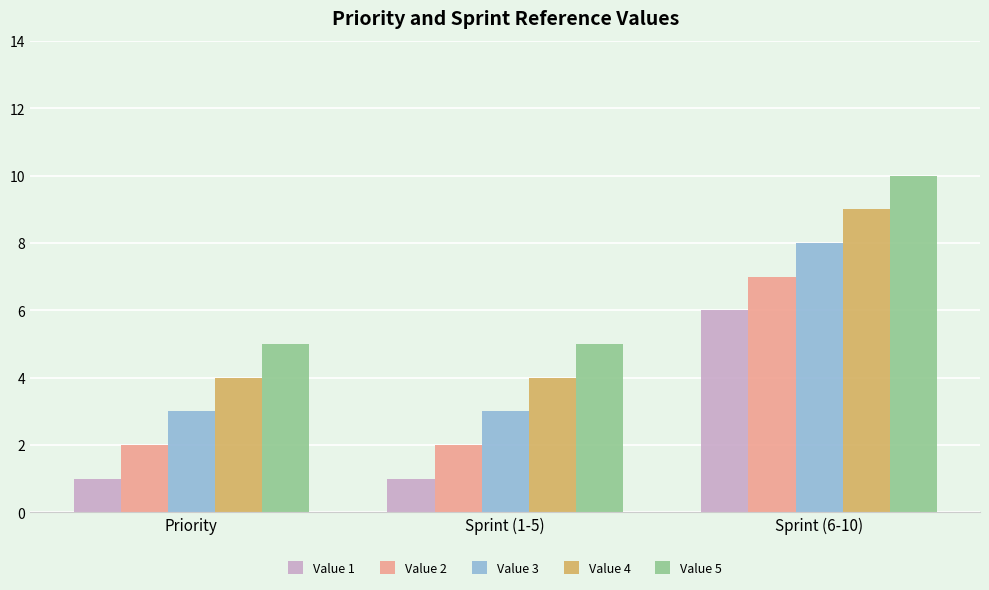

What position from the left is Sprint (1-5)?

2